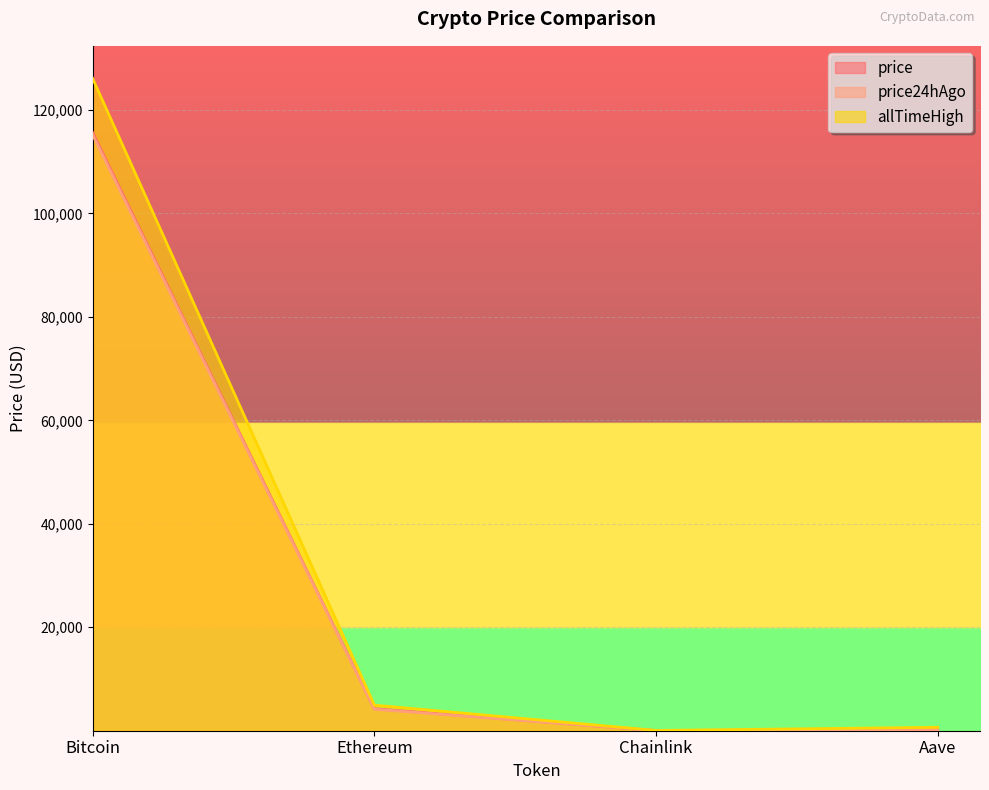

What is the lowest value of the price series?

20.1